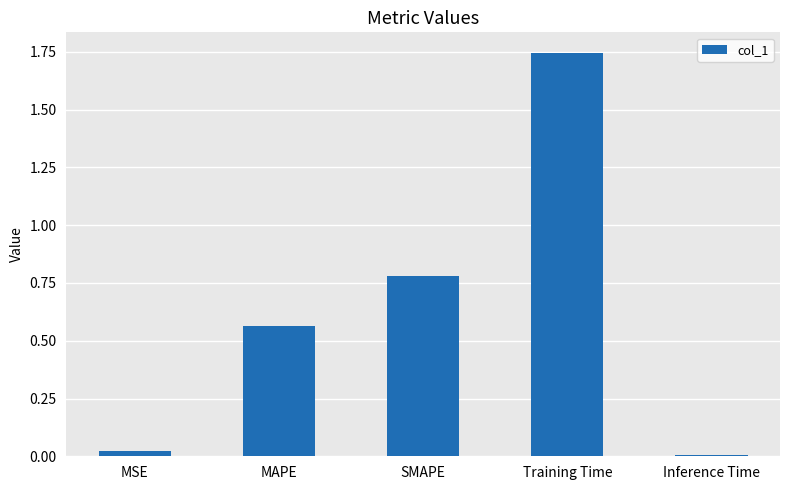

What is the change in value from MSE to MAPE?

+0.5